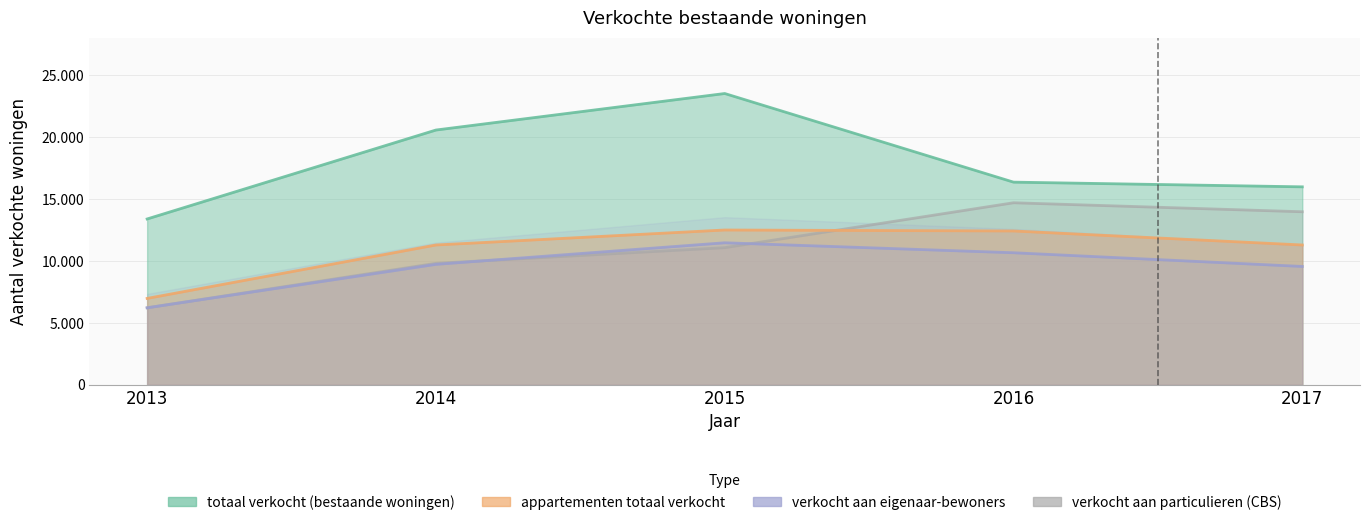

What is the average value of the verkocht aan eigenaar-bewoners series?

9524